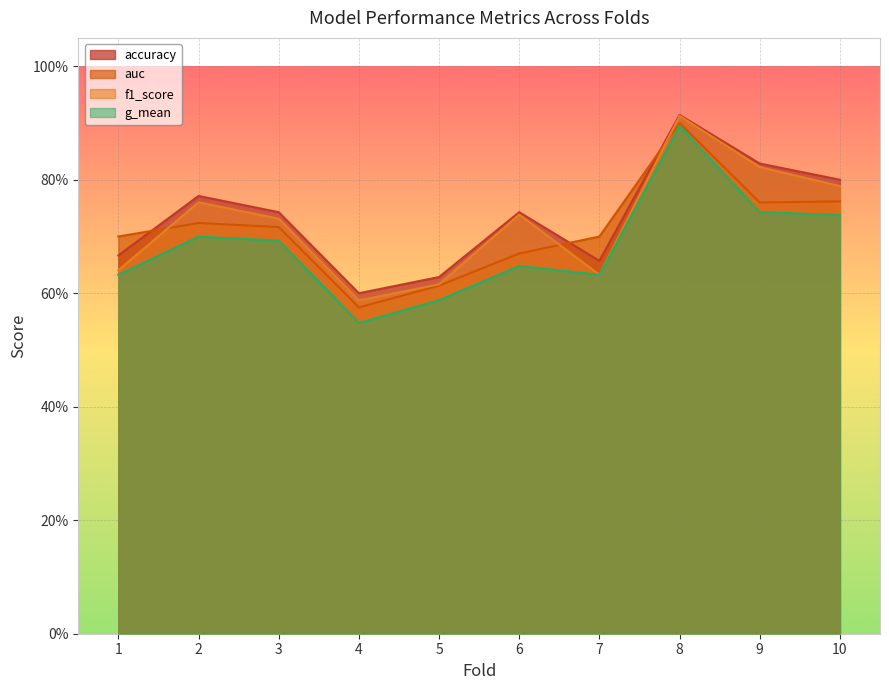

Between 7 and 8, which is larger?

8